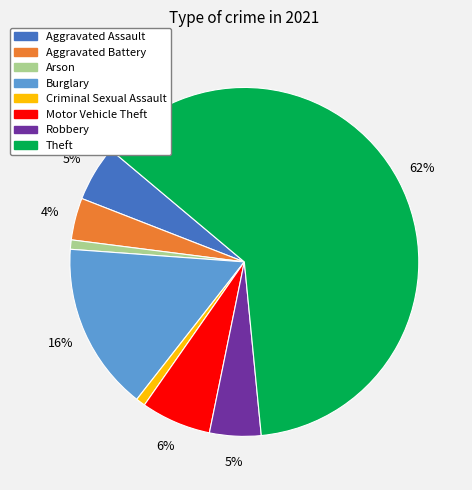

What is the largest slice in the pie chart?

Theft